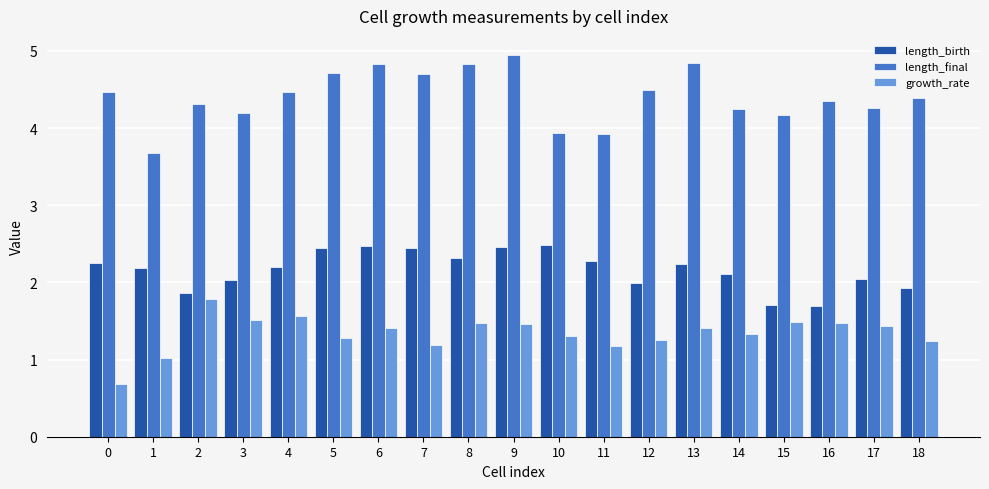

What is the difference between the maximum and minimum values in the length_final series?

1.3